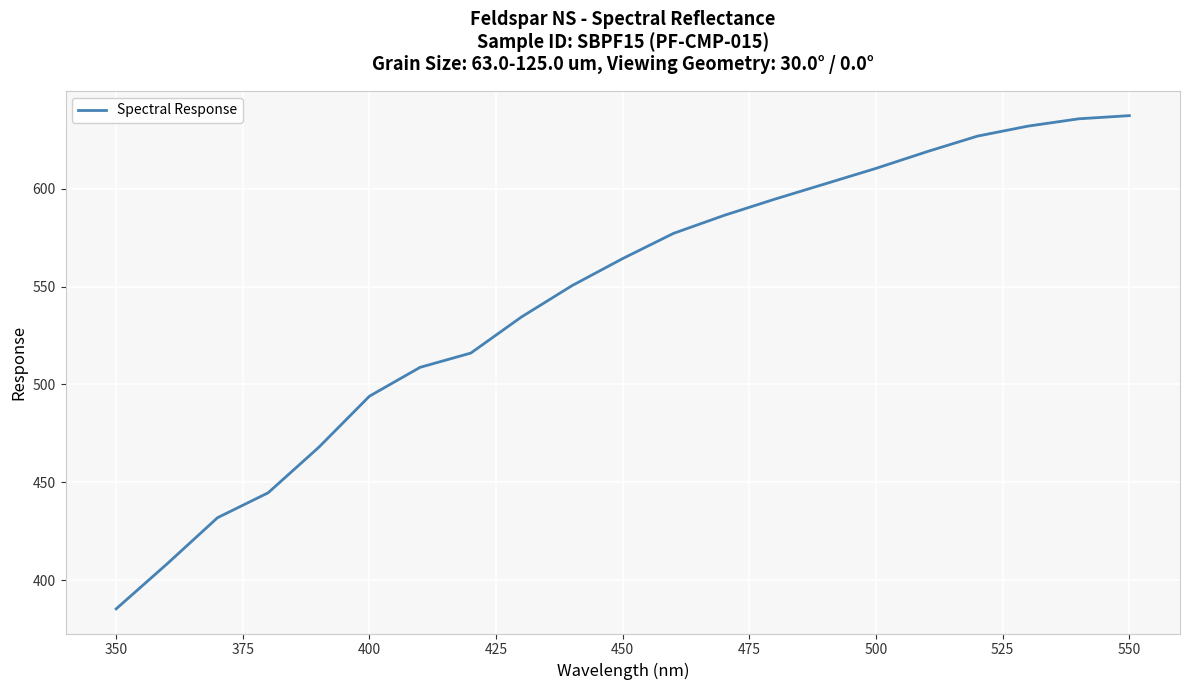

What is the smallest value displayed?

385.3